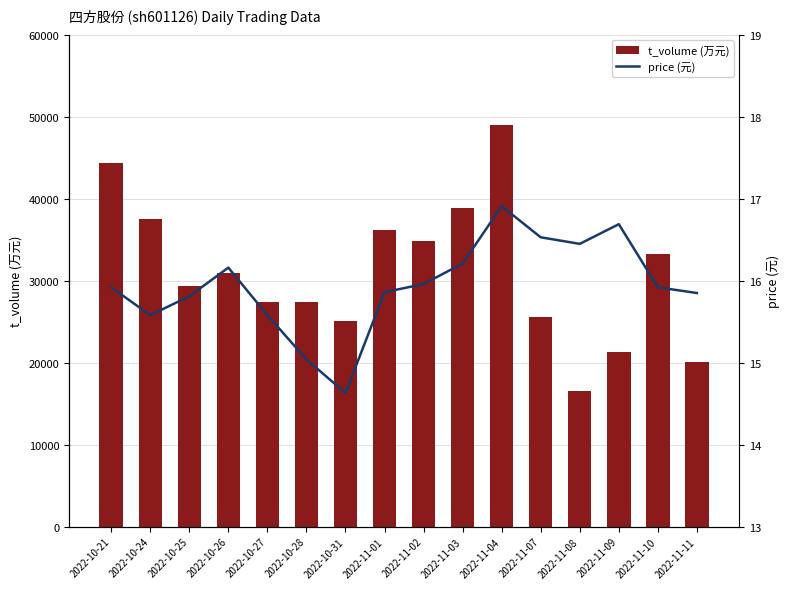

What are all the series names shown in the legend?

t_volume (万元), price (元)